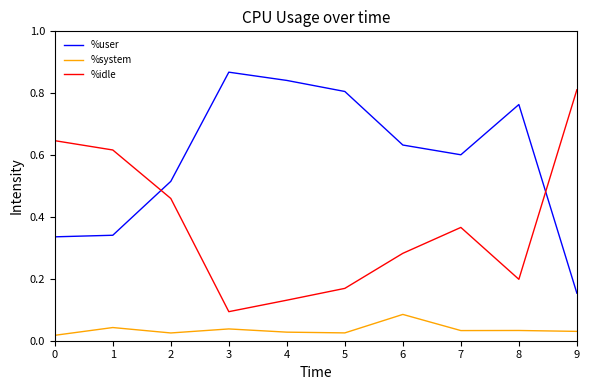

At 9, list the series in order from smallest to largest.

%system, %user, %idle